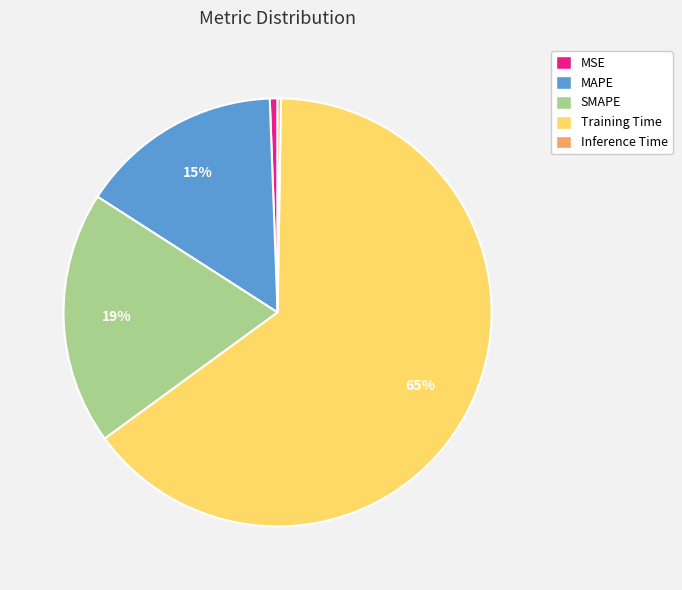

Between MSE and Training Time, which is larger?

Training Time